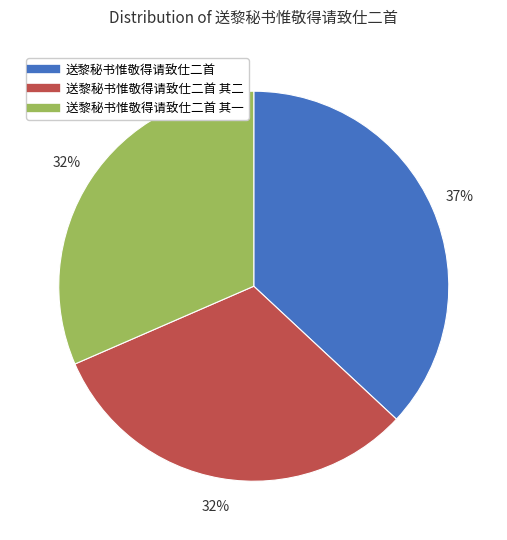

To the nearest percent, what is the average slice percentage?

33%